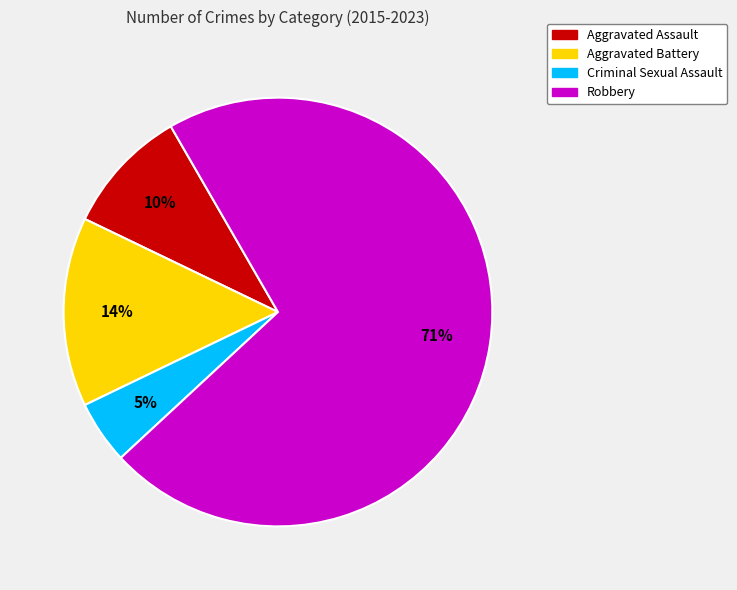

What is the largest slice in the pie chart?

Robbery